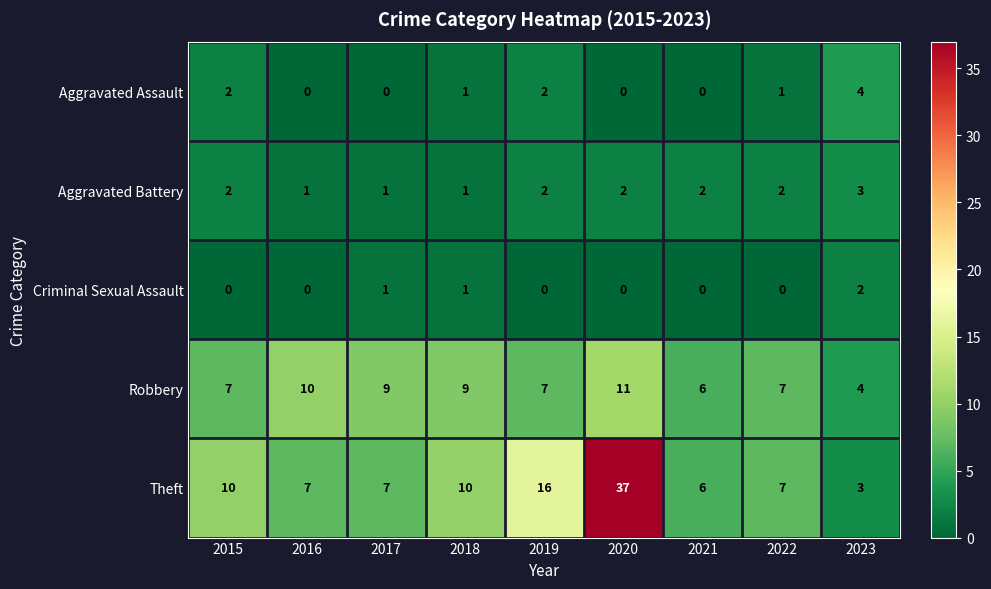

What is the approximate value of Theft at 2015, to the nearest 5?

10